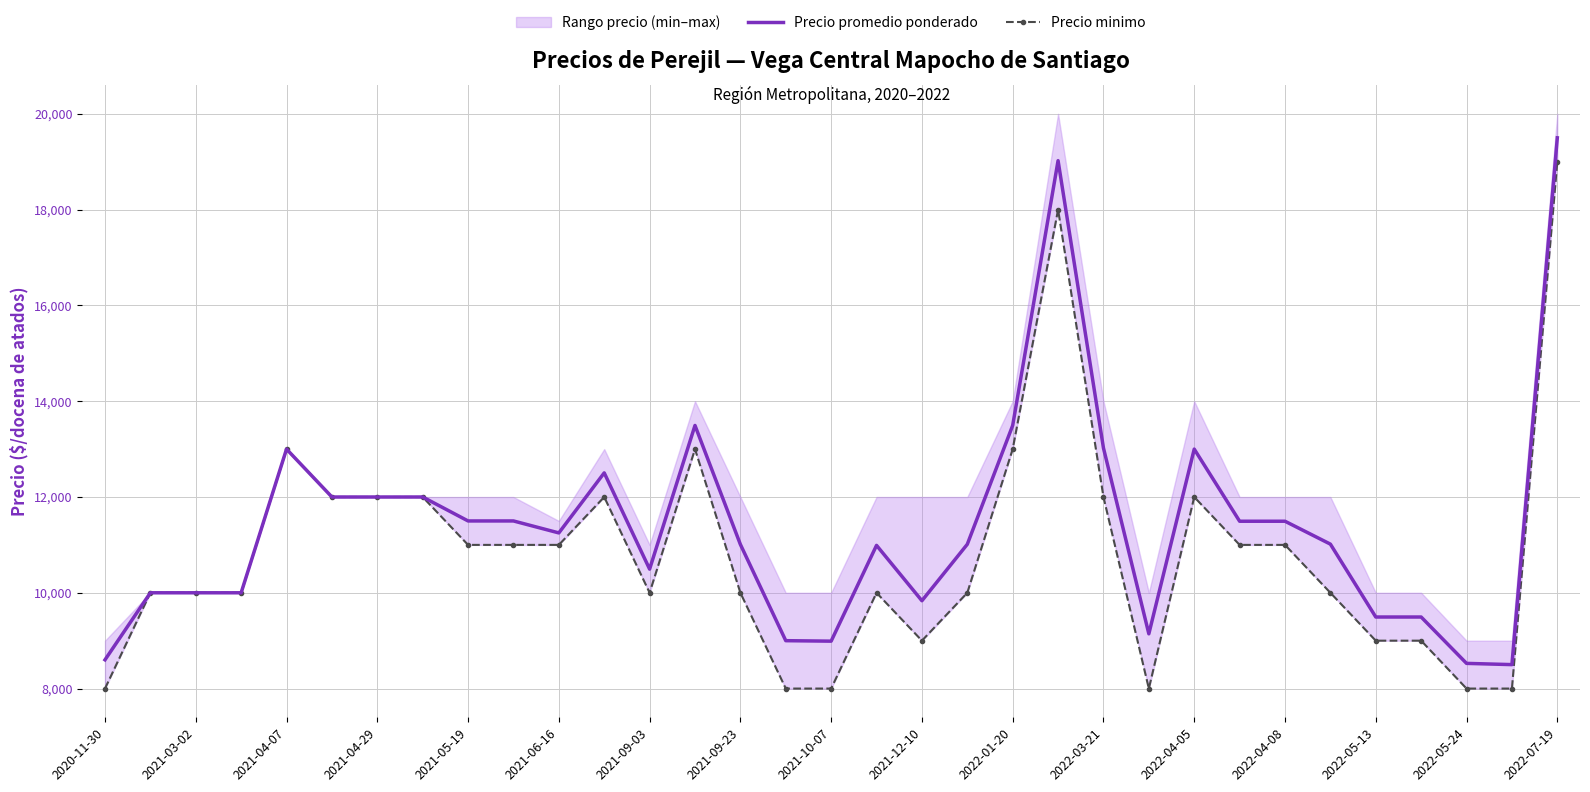

What is the label of the 6th point from the right?

27